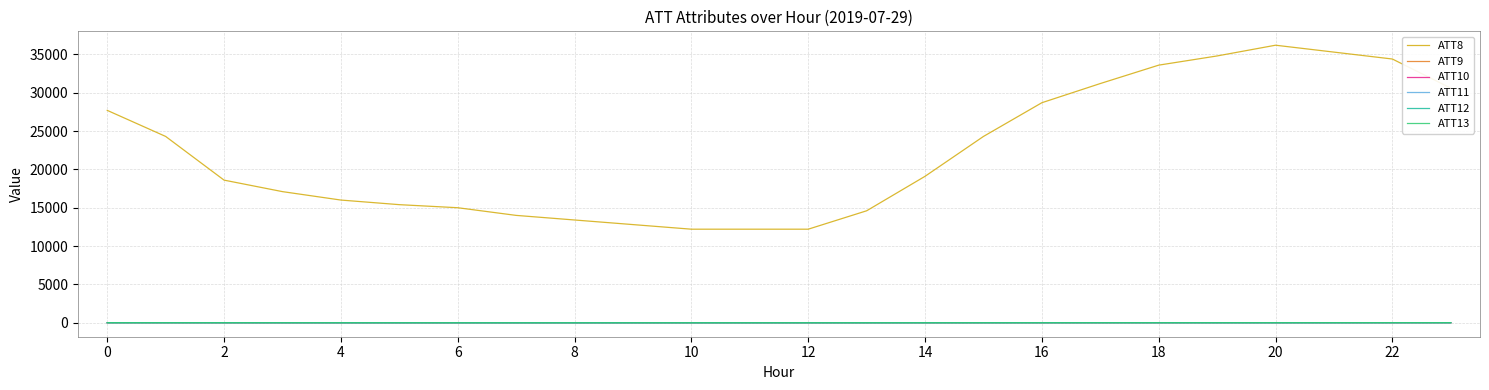

True or false: ATT8 and ATT10 cross at least once.

False